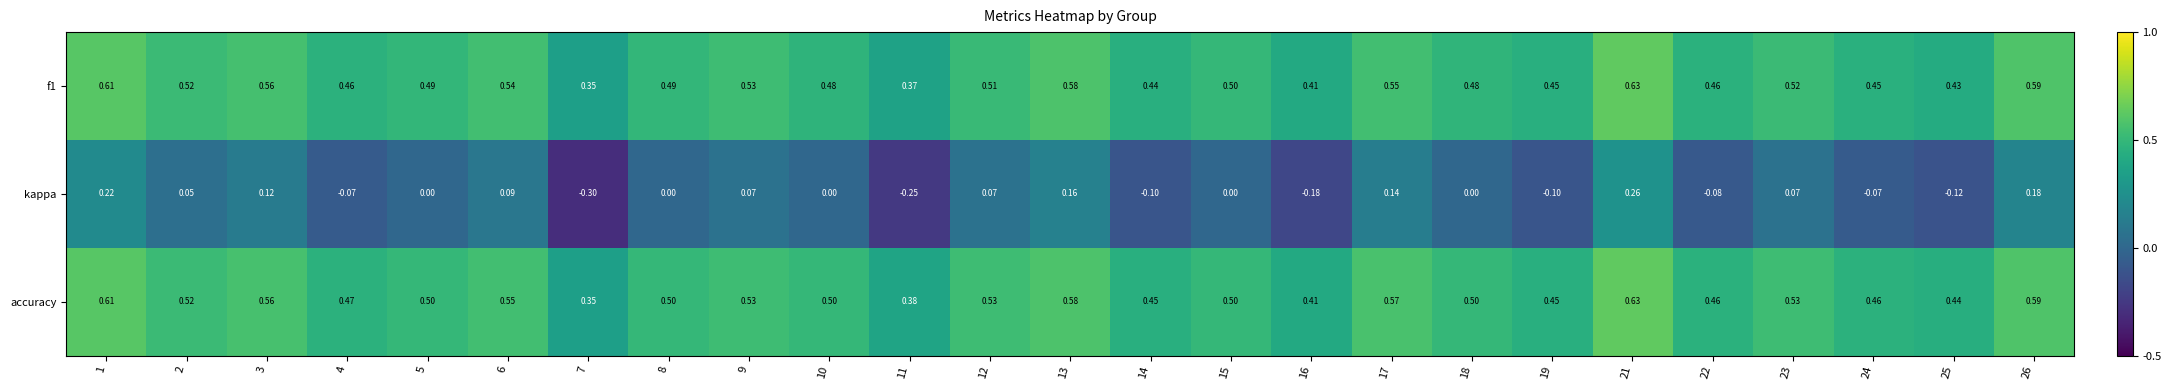

Which series has the largest total across all categories?

accuracy